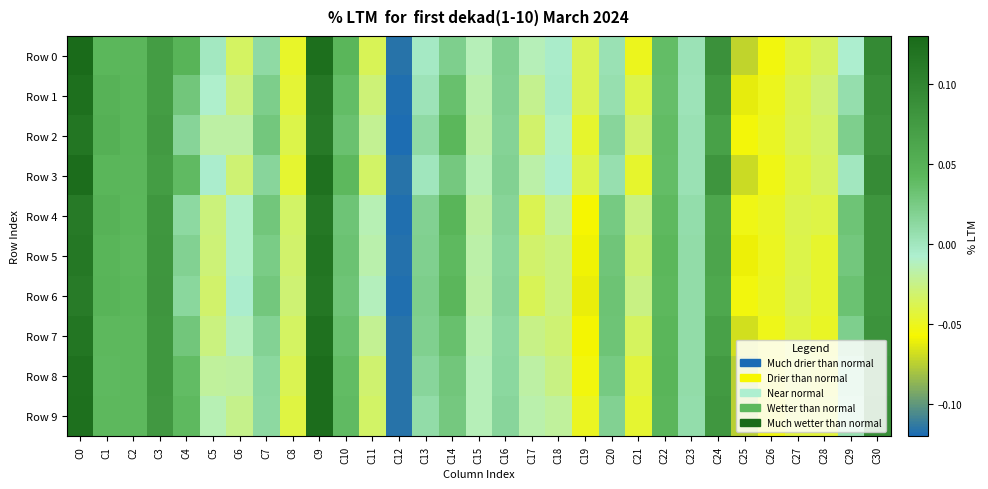

What is the smallest value displayed?

-0.1